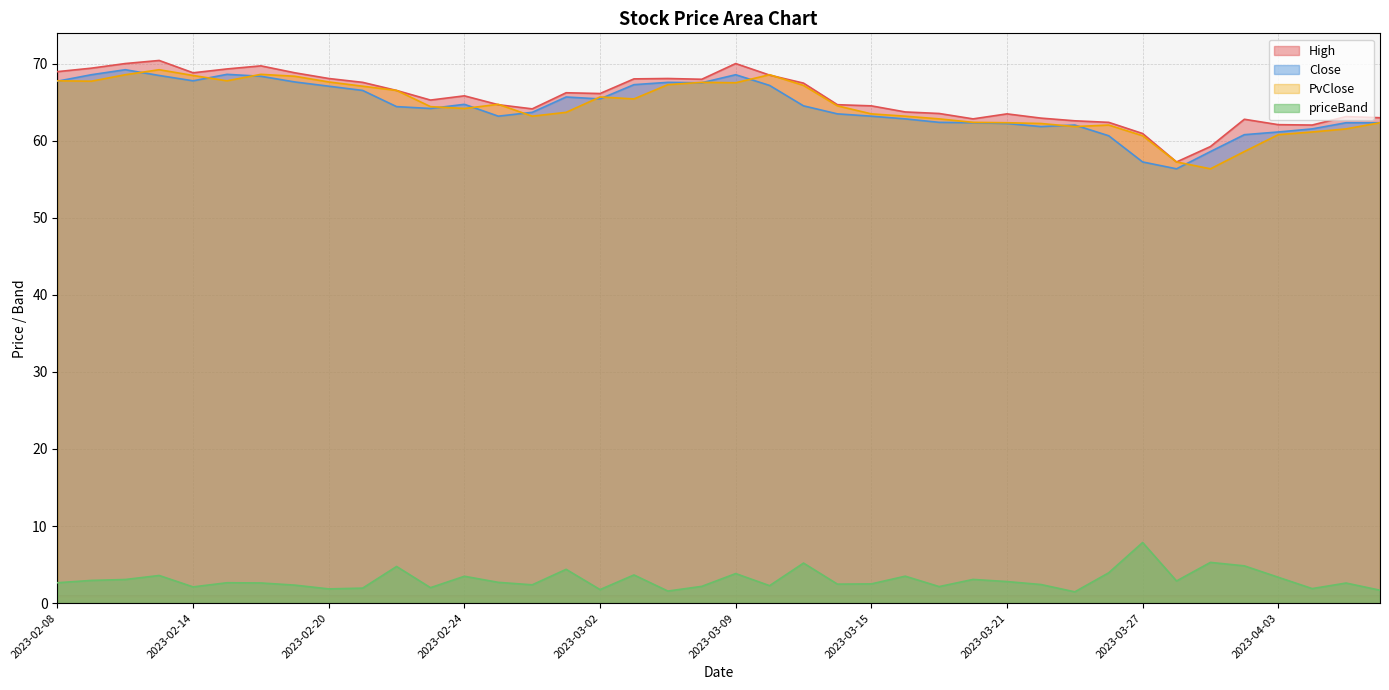

How many distinct data groups are displayed?

4